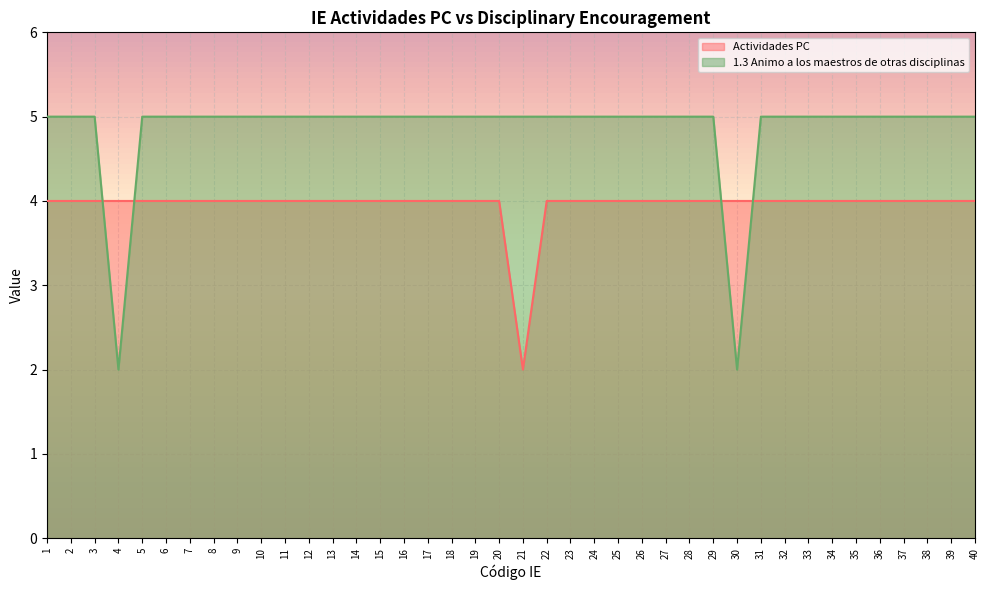

Does the chart display data point markers on the line(s)?

No